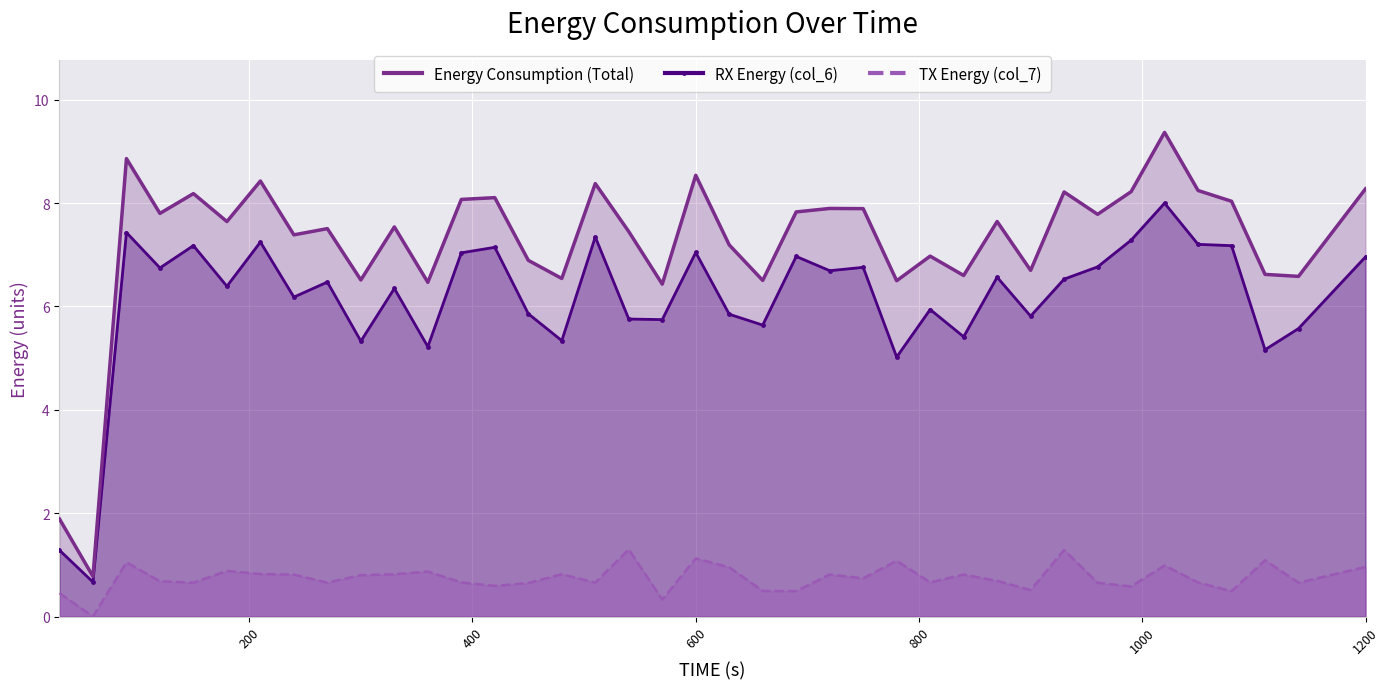

In Energy Consumption (Total), how many points are higher than both neighbors (excluding endpoints)?

13